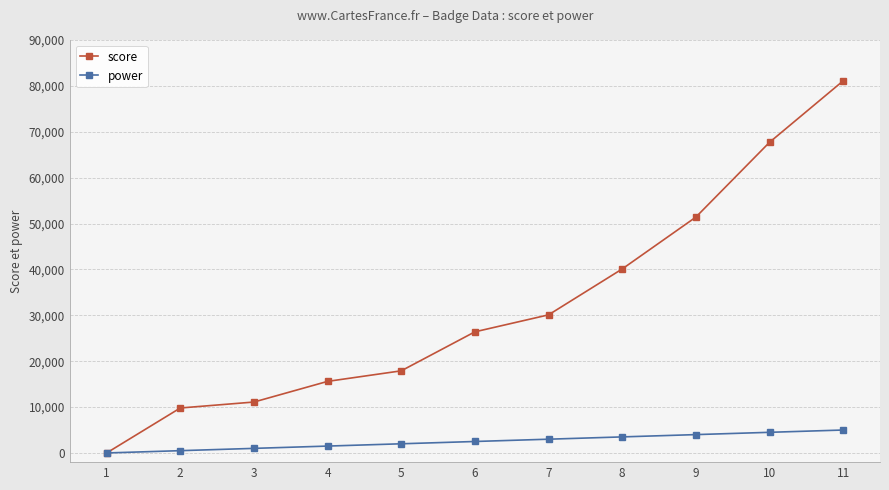

Reading left to right, transcribe all the data shown in this chart.

score: 1=0	2=9800	3=11100	4=15600	5=17900	6=26400	7=30100	8=40100	9=51400	10=67700	11=81100
power: 1=0	2=500	3=1000	4=1500	5=2000	6=2500	7=3000	8=3500	9=4000	10=4500	11=5000